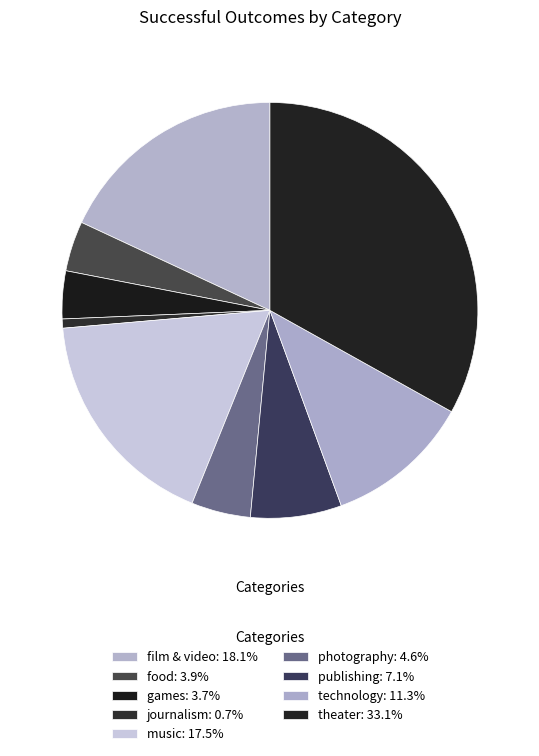

What percentage is the journalism slice, to the nearest percent?

1%